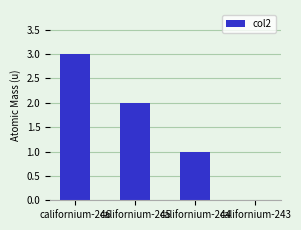

Which label corresponds to the largest value in the chart?

californium-246